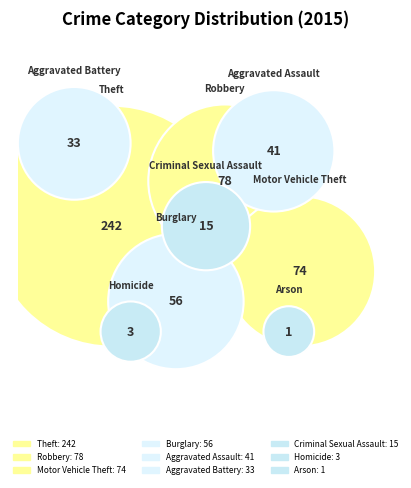

True or false: Arson accounts for 0% of the total.

True